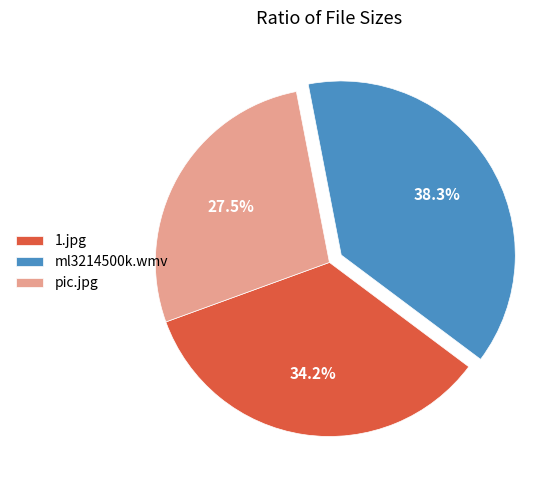

How many segments does this pie chart have?

3